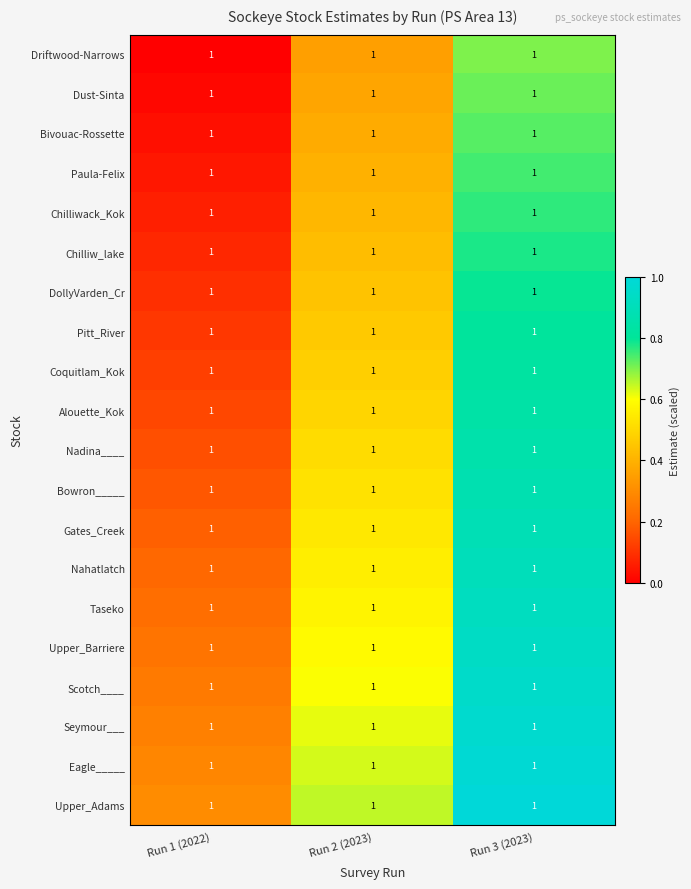

At which category is the sum across all series the highest?

Run 3 (2023)